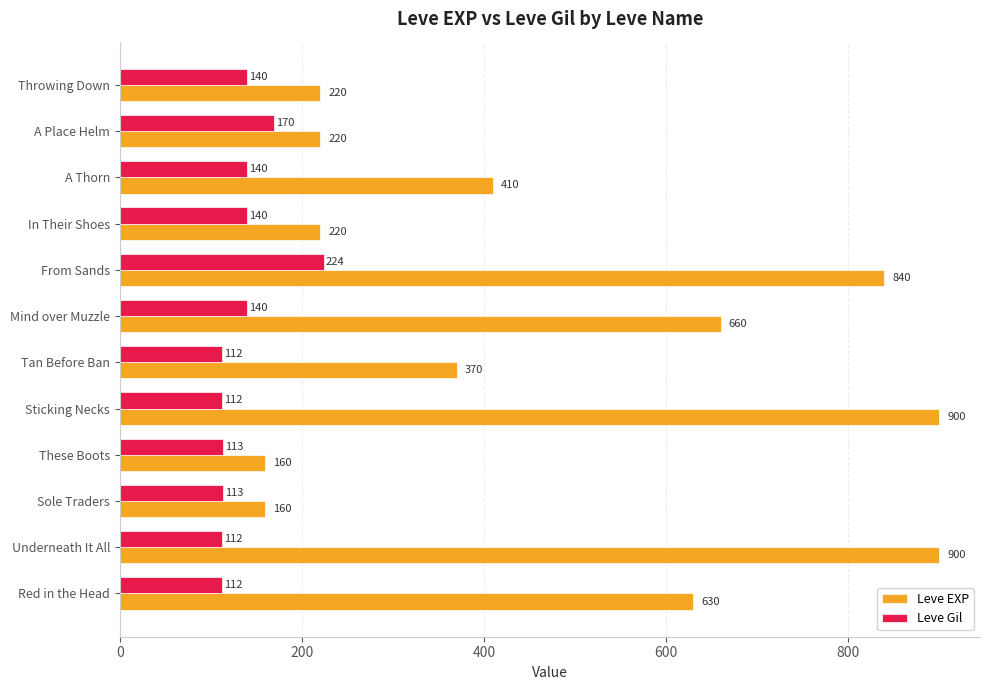

What is the difference between the highest and lowest values at Red in the Head?

518